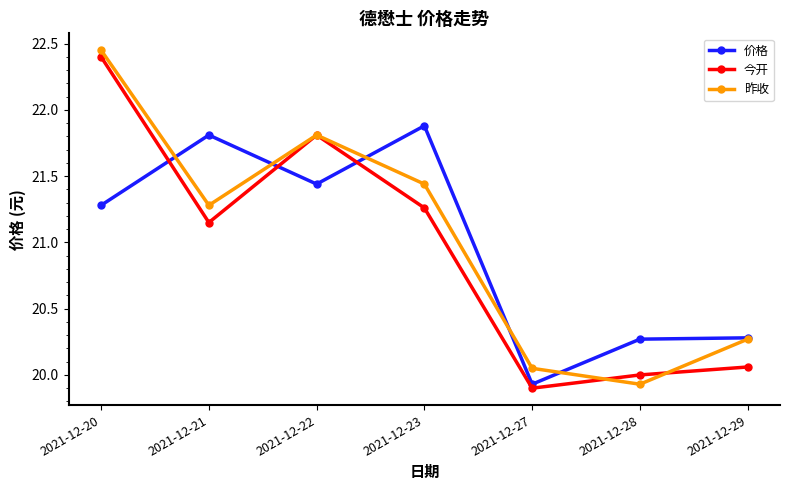

Rank the categories by 昨收 value from highest to lowest.

2021-12-20, 2021-12-22, 2021-12-23, 2021-12-21, 2021-12-29, 2021-12-27, 2021-12-28